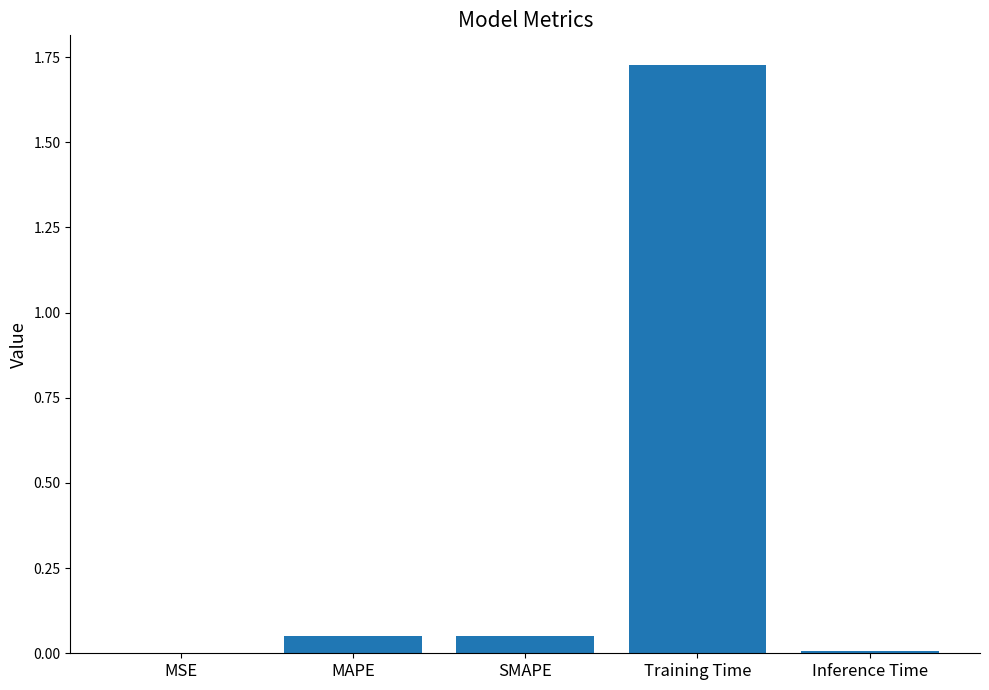

At which category does the chart reach its peak across all series?

Training Time